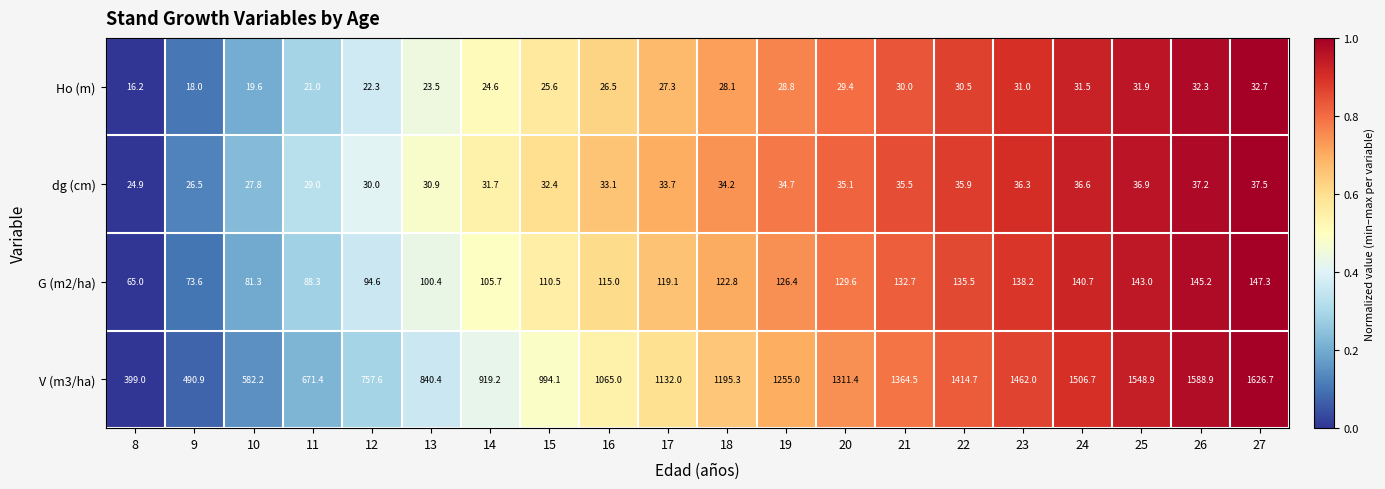

Is the value of dg (cm) at 26 greater than the value of G (m2/ha) at 11?

No